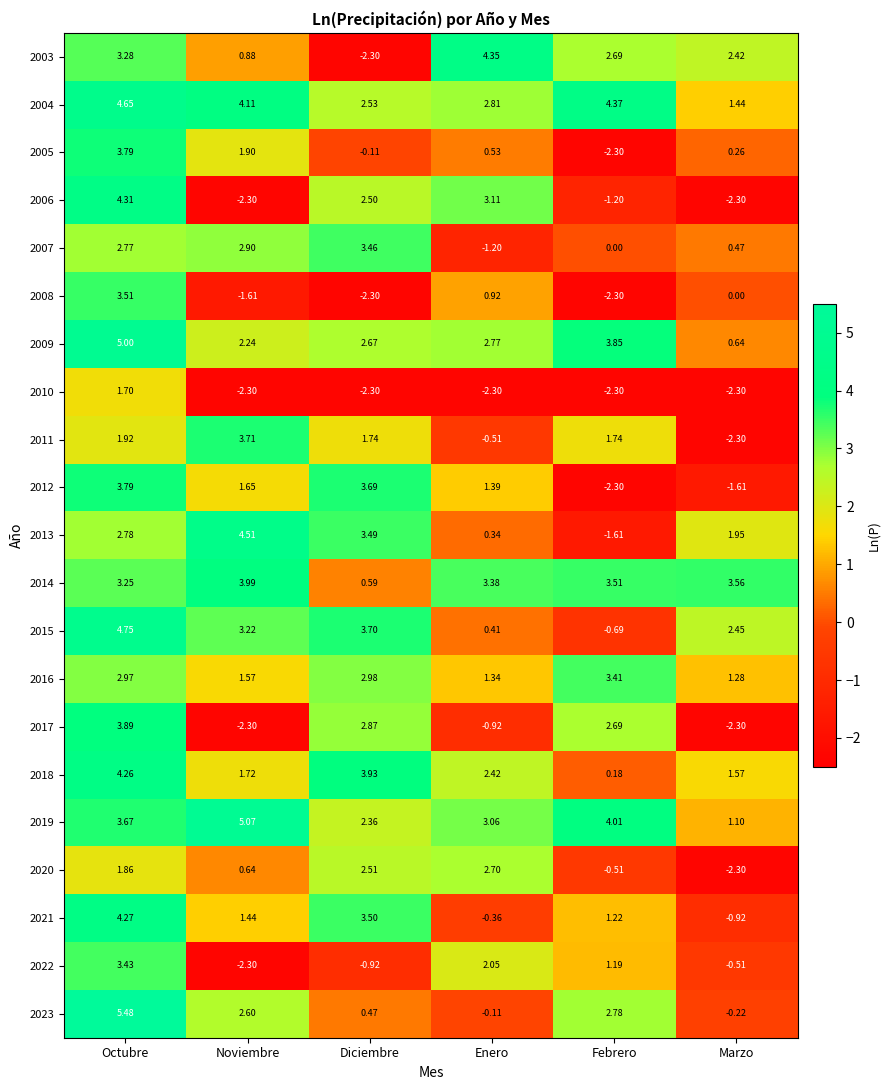

What is the greatest value displayed?

5.5